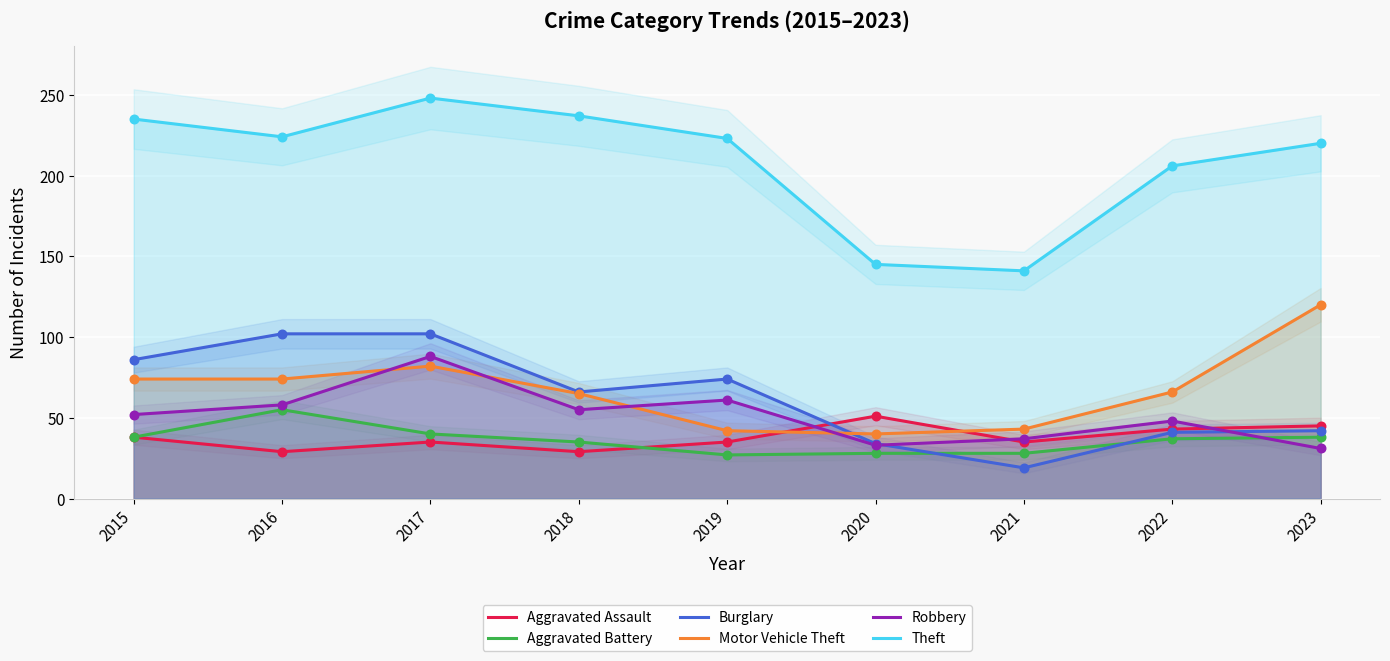

Which series has the widest spread of Y values?

Theft